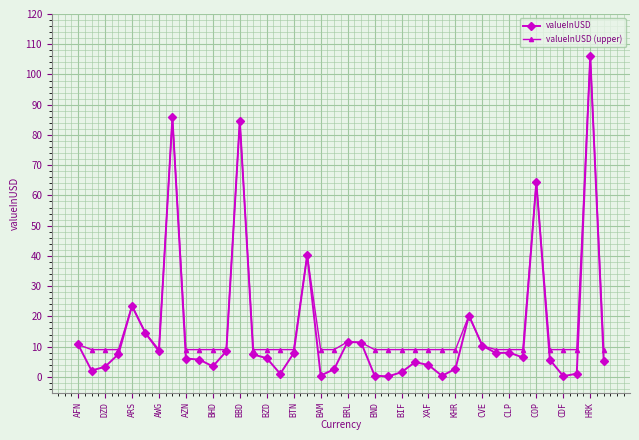

What is the value of the valueInUSD (upper) point at the 38th from the left?

9.0